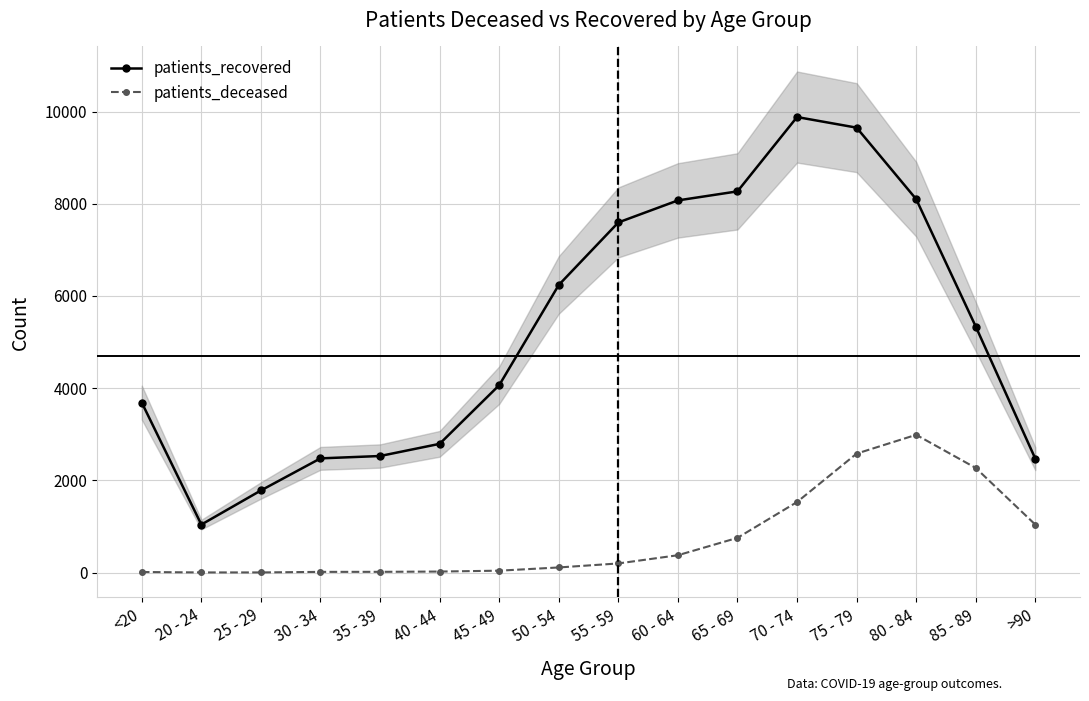

Reading left to right, list all the values displayed in this chart.

patients_recovered: <20=3686	20 - 24=1041	25 - 29=1781	30 - 34=2477	35 - 39=2528	40 - 44=2792	45 - 49=4064	50 - 54=6238	55 - 59=7594	60 - 64=8072	65 - 69=8268	70 - 74=9880	75 - 79=9650	80 - 84=8099	85 - 89=5336	>90=2469
patients_deceased: <20=12	20 - 24=3	25 - 29=3	30 - 34=15	35 - 39=16	40 - 44=22	45 - 49=41	50 - 54=111	55 - 59=198	60 - 64=376	65 - 69=753	70 - 74=1530	75 - 79=2580	80 - 84=2988	85 - 89=2269	>90=1040